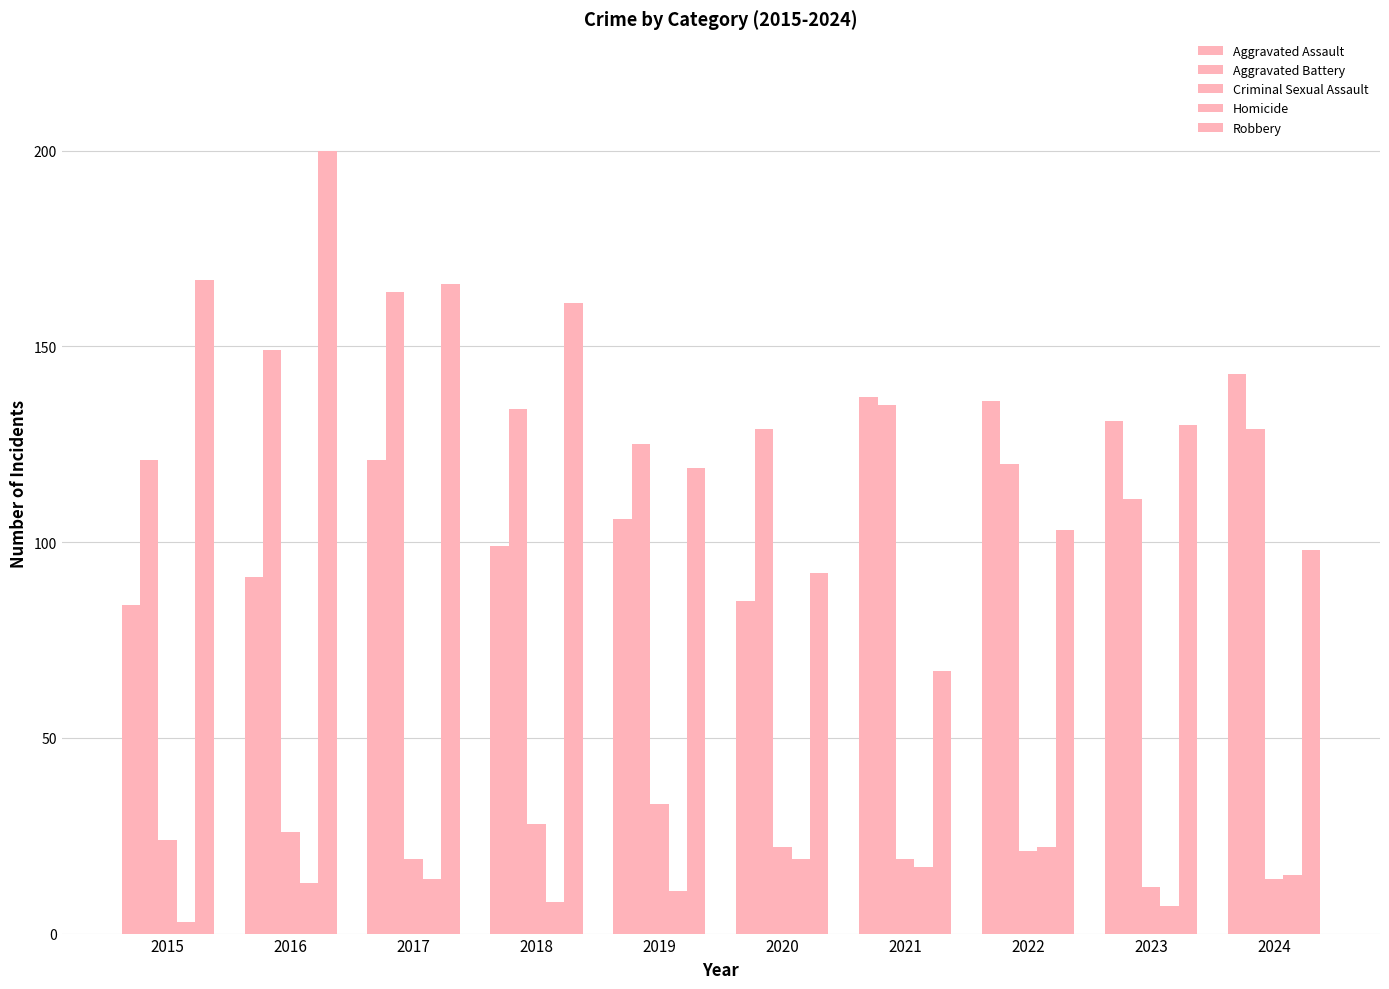

Reading left to right, list all the values displayed in this chart.

Aggravated Assault: 2015=84	2016=91	2017=121	2018=99	2019=106	2020=85	2021=137	2022=136	2023=131	2024=143
Aggravated Battery: 2015=121	2016=149	2017=164	2018=134	2019=125	2020=129	2021=135	2022=120	2023=111	2024=129
Criminal Sexual Assault: 2015=24	2016=26	2017=19	2018=28	2019=33	2020=22	2021=19	2022=21	2023=12	2024=14
Homicide: 2015=3	2016=13	2017=14	2018=8	2019=11	2020=19	2021=17	2022=22	2023=7	2024=15
Robbery: 2015=167	2016=200	2017=166	2018=161	2019=119	2020=92	2021=67	2022=103	2023=130	2024=98